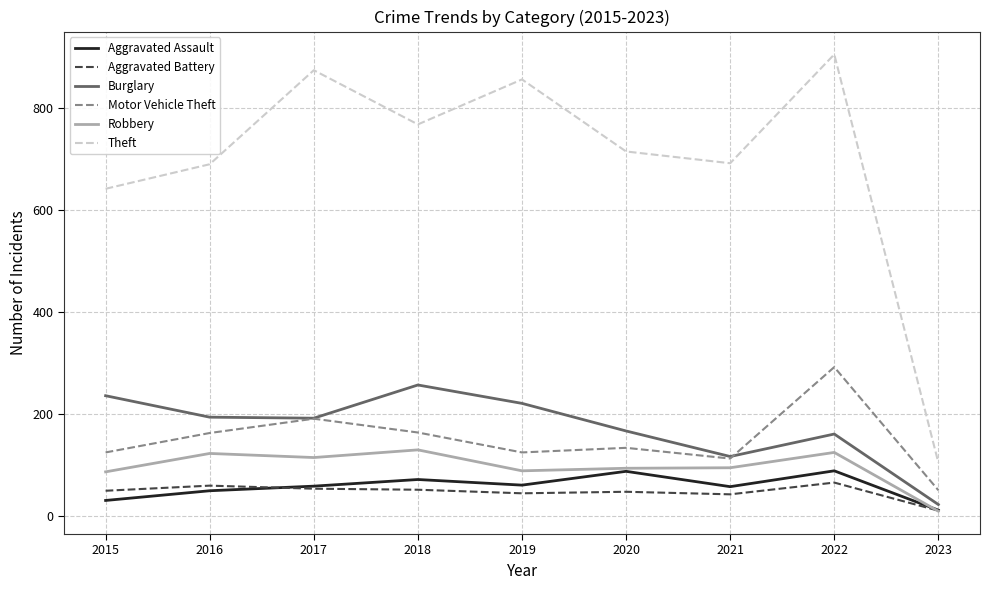

Count the number of data series in this chart.

6